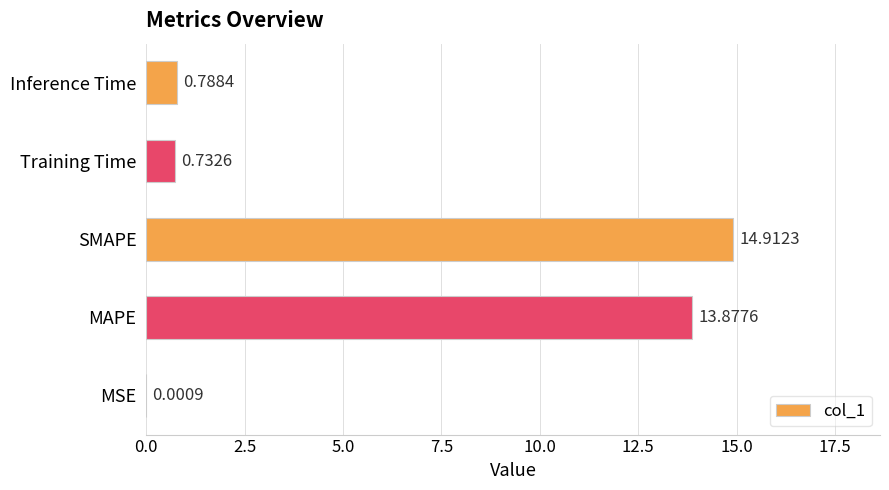

Which label corresponds to the largest value in the chart?

SMAPE